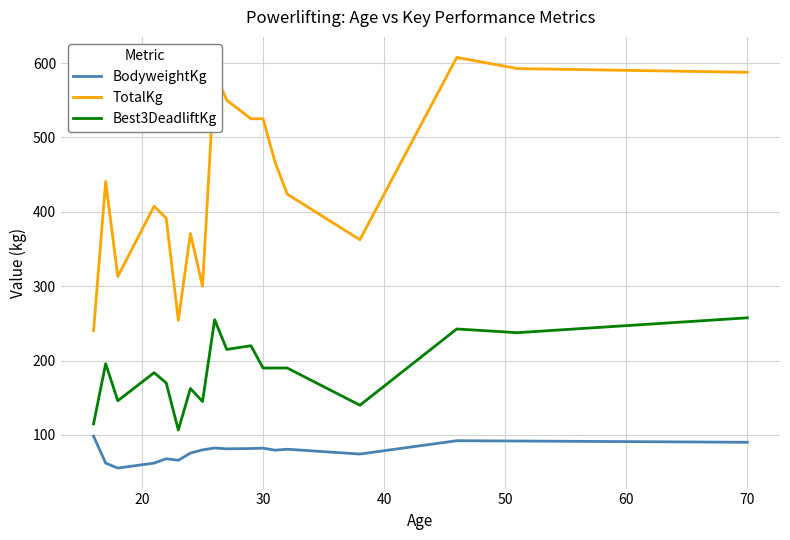

Which series has the widest spread of values?

TotalKg